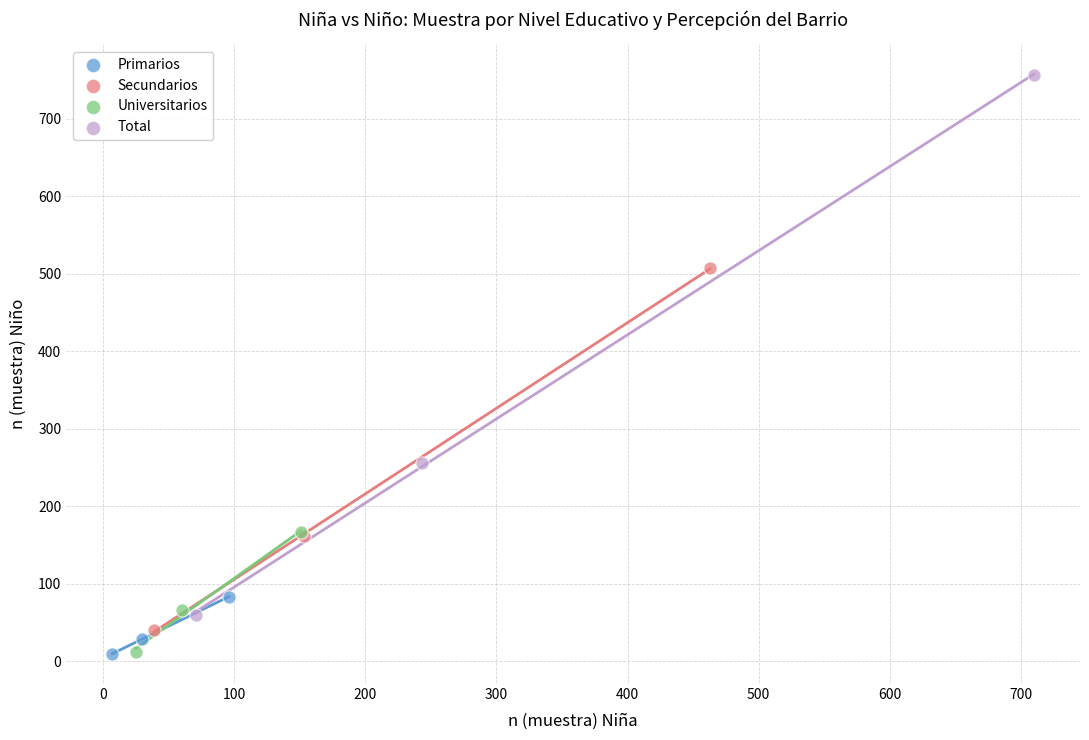

Which series reaches the maximum Y coordinate?

Total